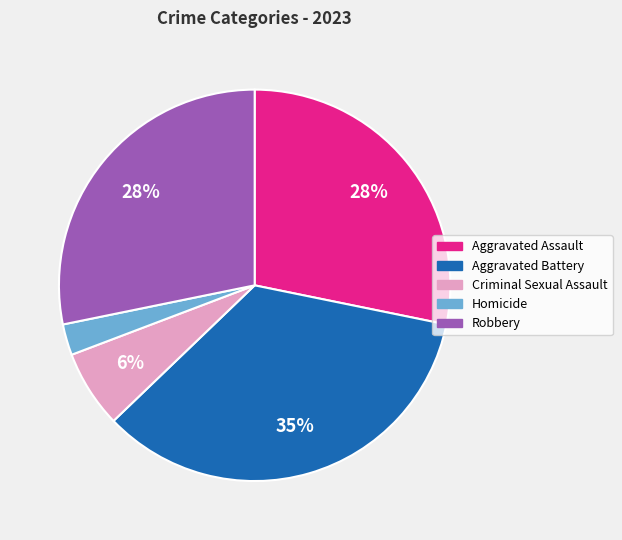

The Robbery slice represents 38% of the pie. True or false?

False